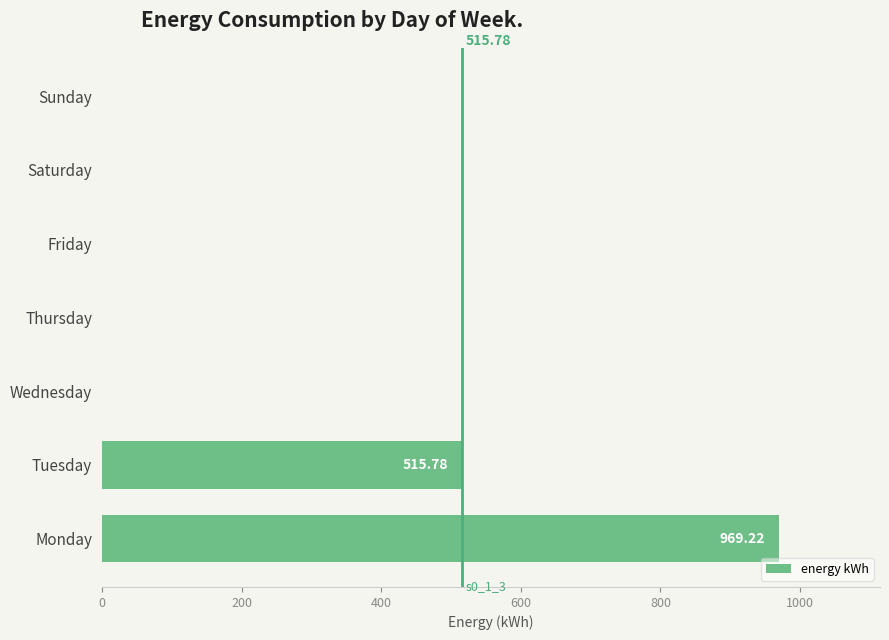

At which label is the value closest to 484?

Tuesday